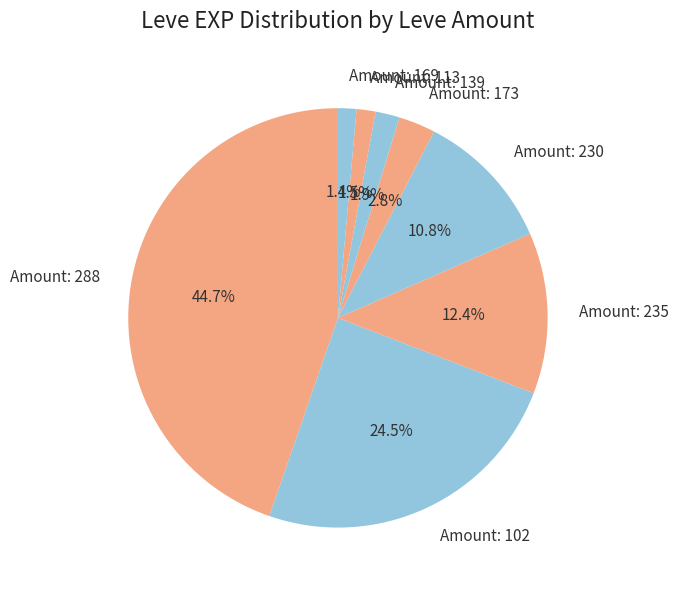

Which category has the biggest portion of the pie?

Amount: 288